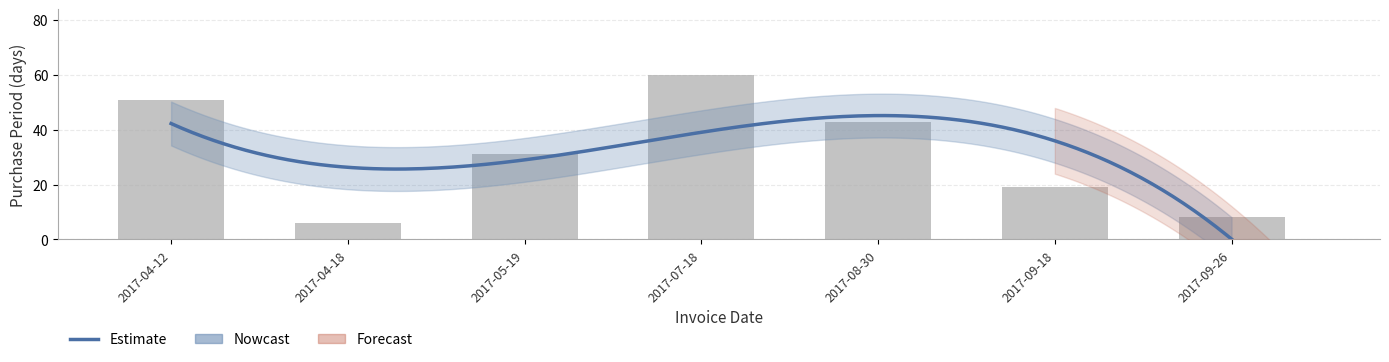

What position from the right is 2017-09-18?

2